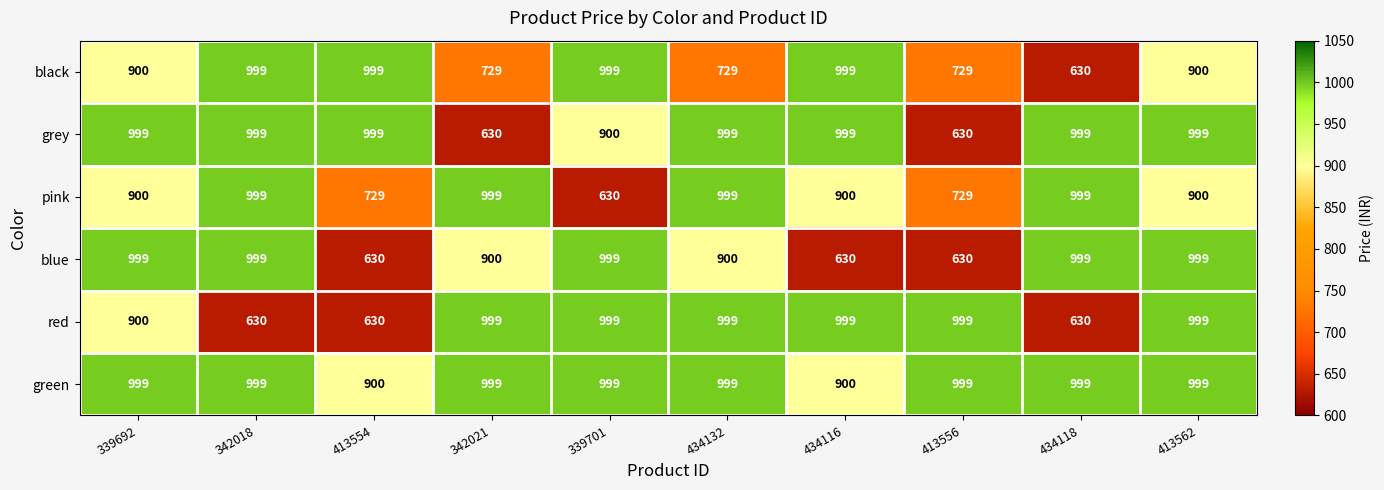

What value does the red series have at 434132, to the nearest 5?

1000